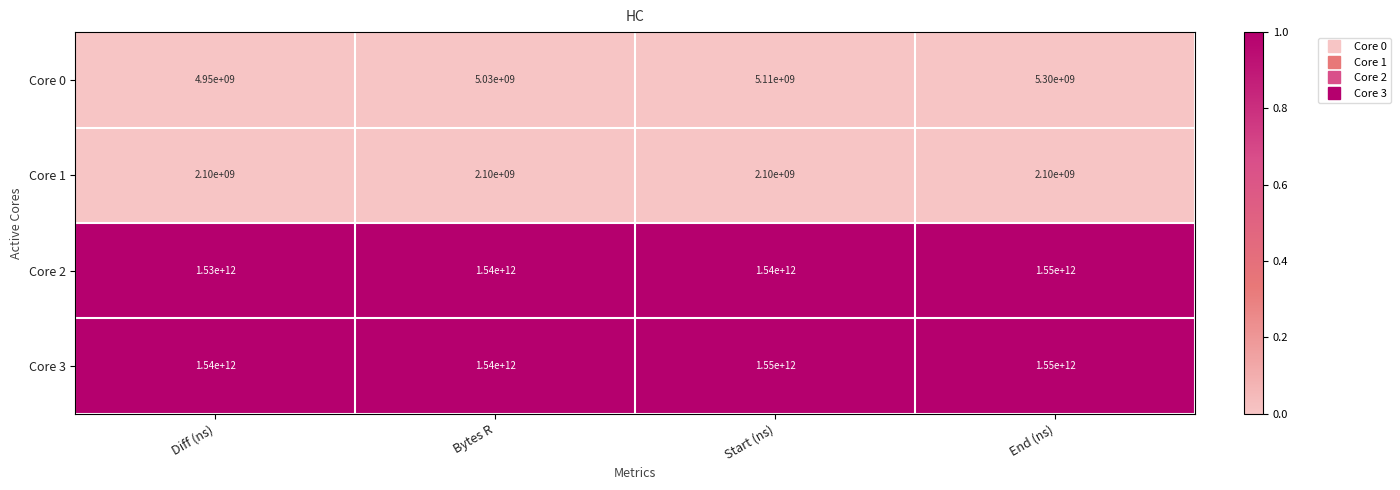

What is the difference between the highest and lowest values at Bytes R?

1537900000000